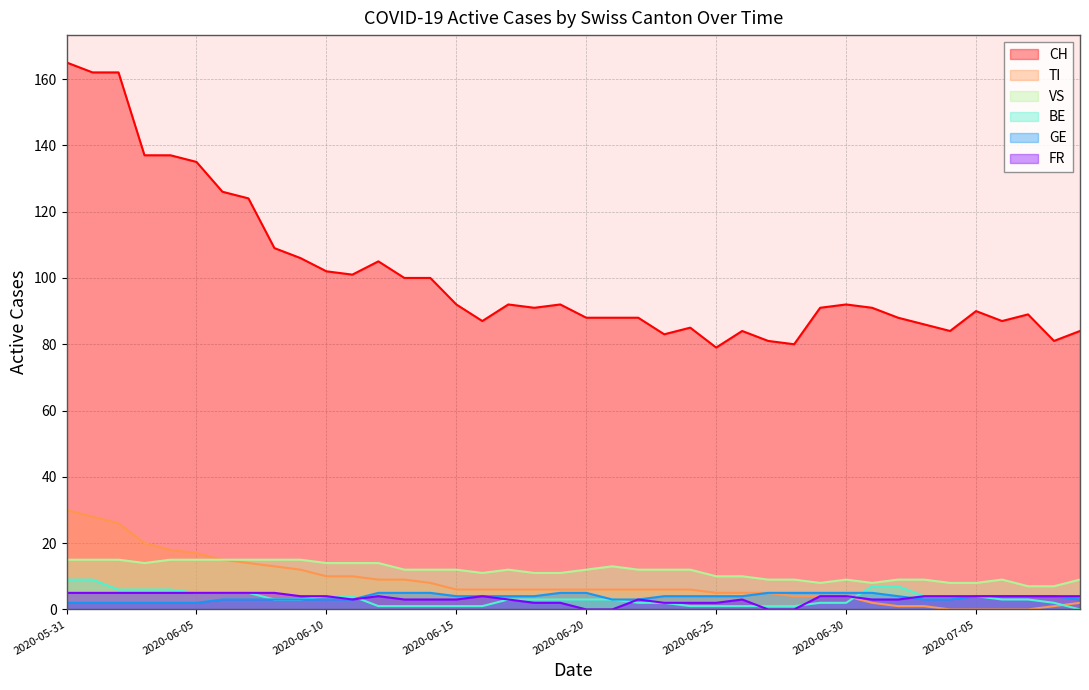

Which series has the widest spread of values?

CH